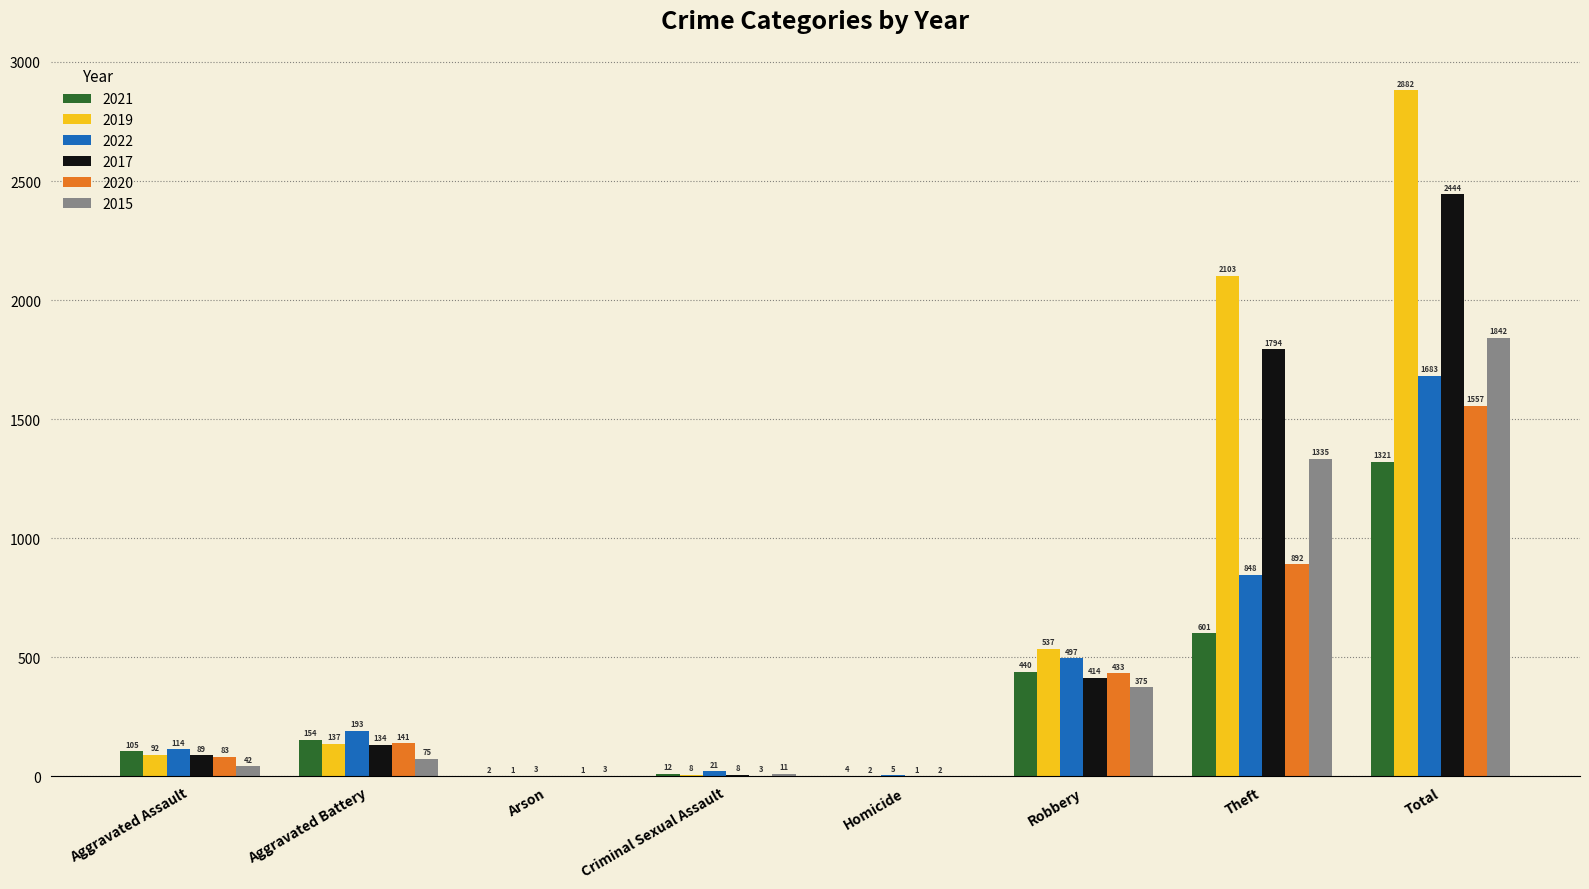

What is the maximum value for 2017?

2444